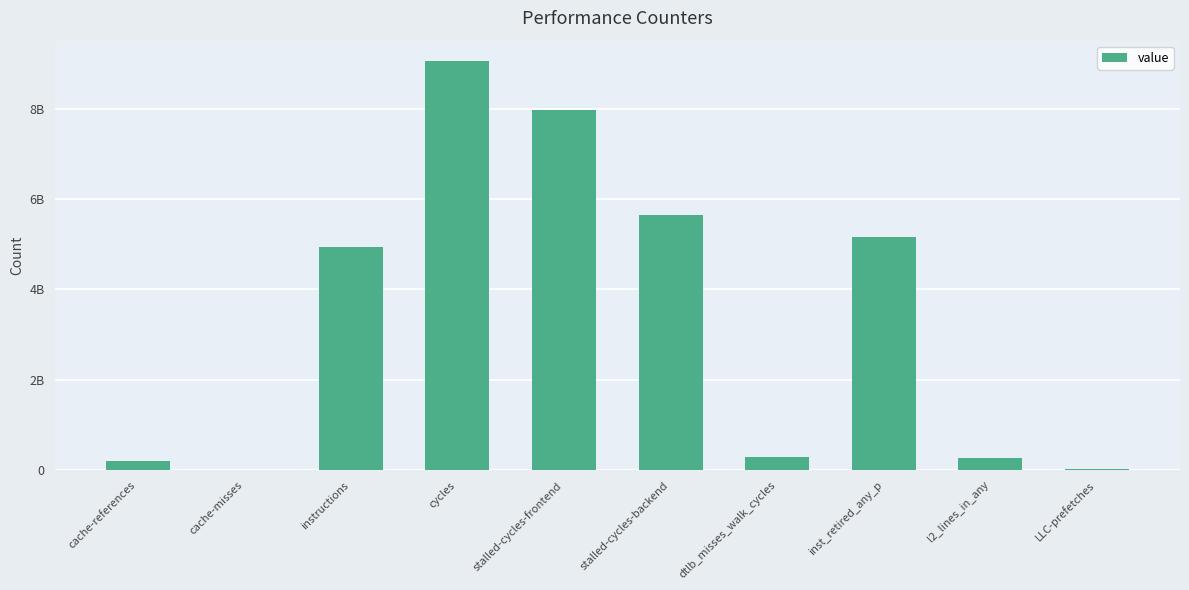

What position from the left is dtlb_misses_walk_cycles?

7